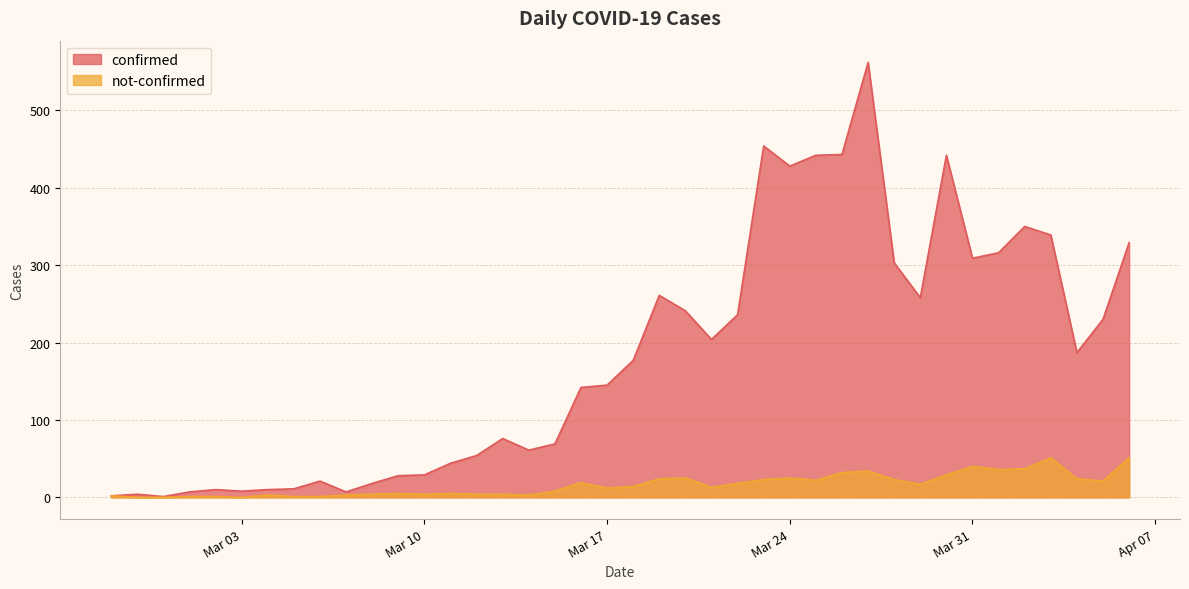

List the series in order of their overall mean, highest first.

confirmed, not-confirmed